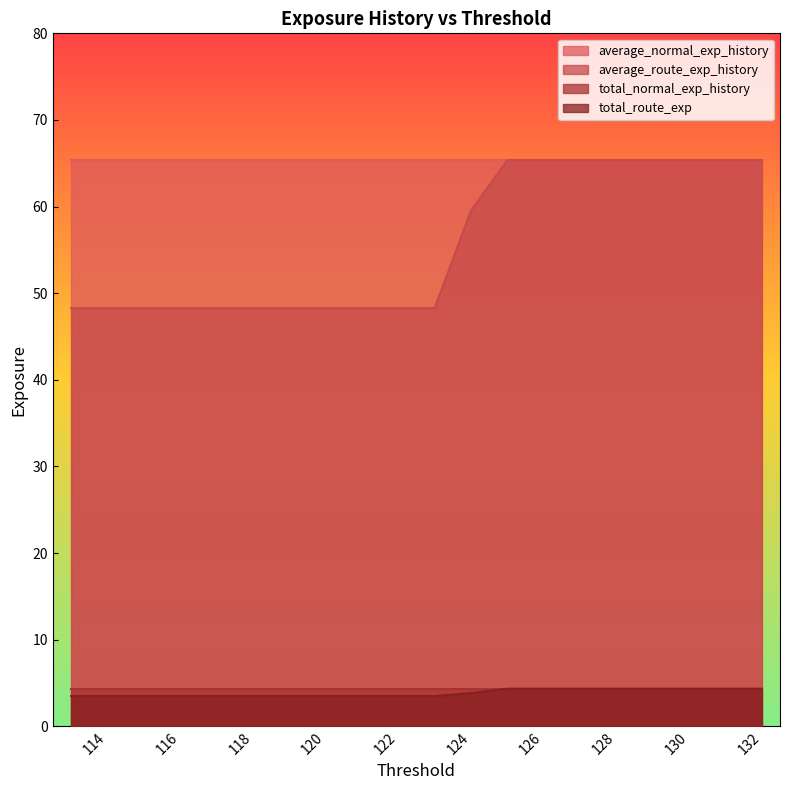

The average_route_exp_history series shows 48.3 at 115. True or false?

True